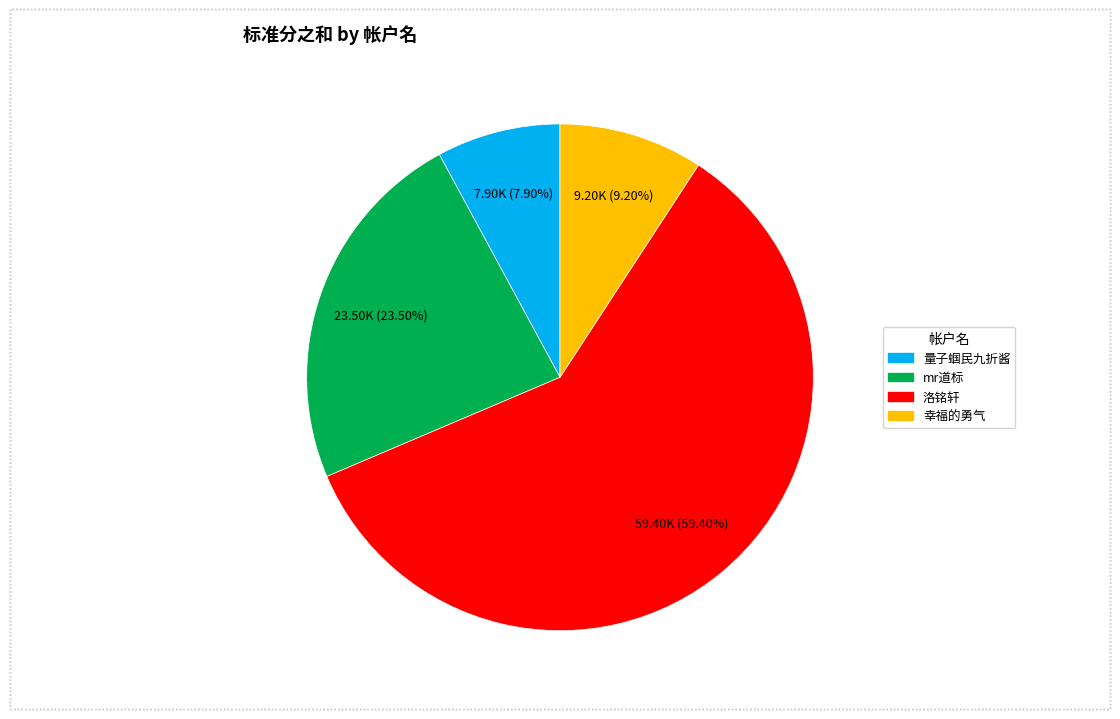

True or false: 洛铭轩 accounts for 59% of the total.

True